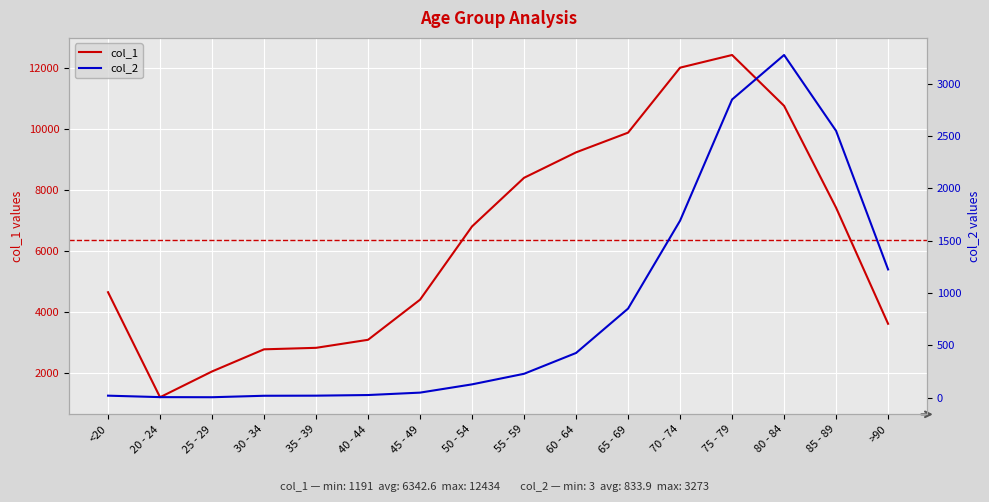

How many distinct data groups are displayed?

2